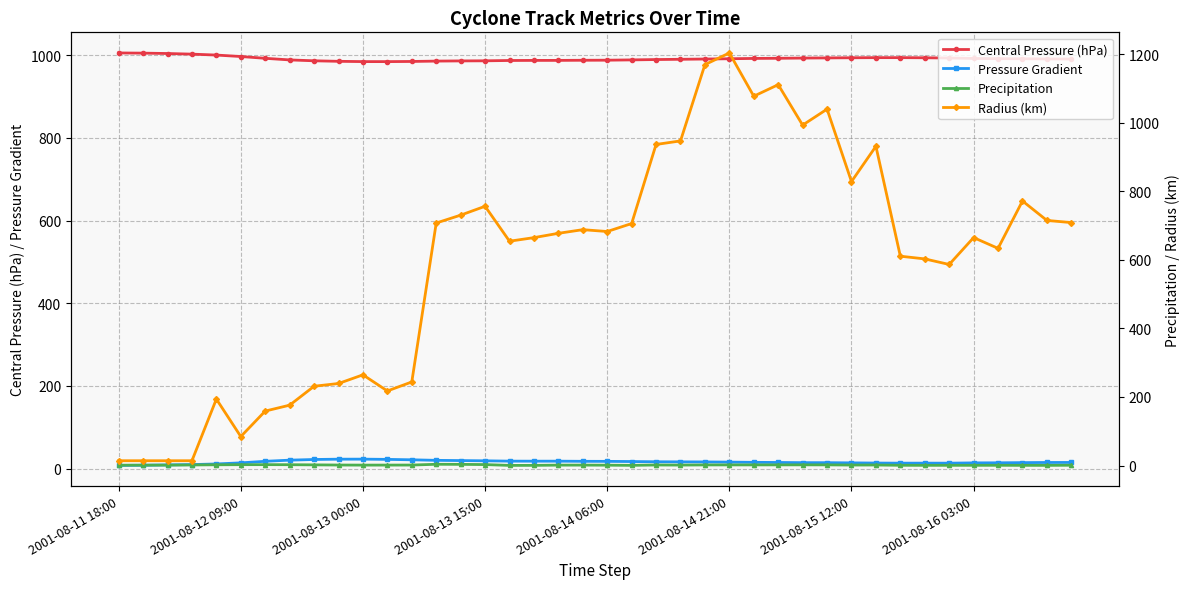

Which series changed the most between 14 and 36?

Radius (km)